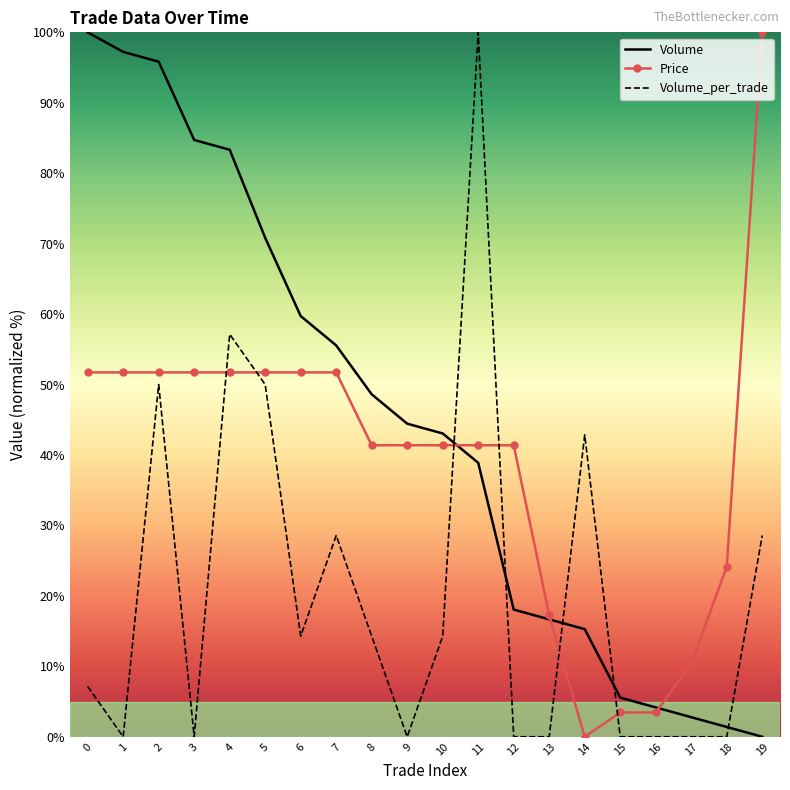

The Volume_per_trade series shows 42.9 at 14. True or false?

True